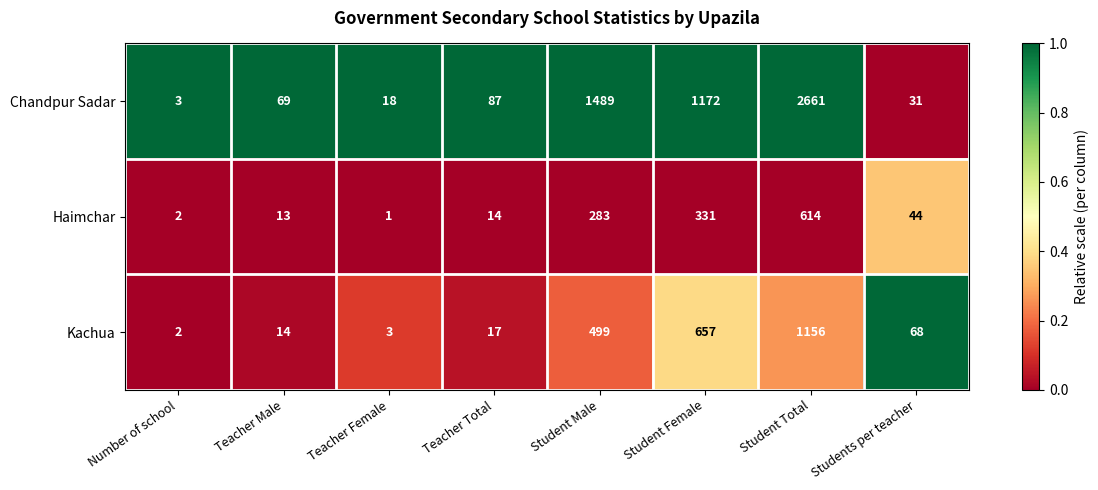

What value does the Kachua series have at Student Total, to the nearest 50?

1150